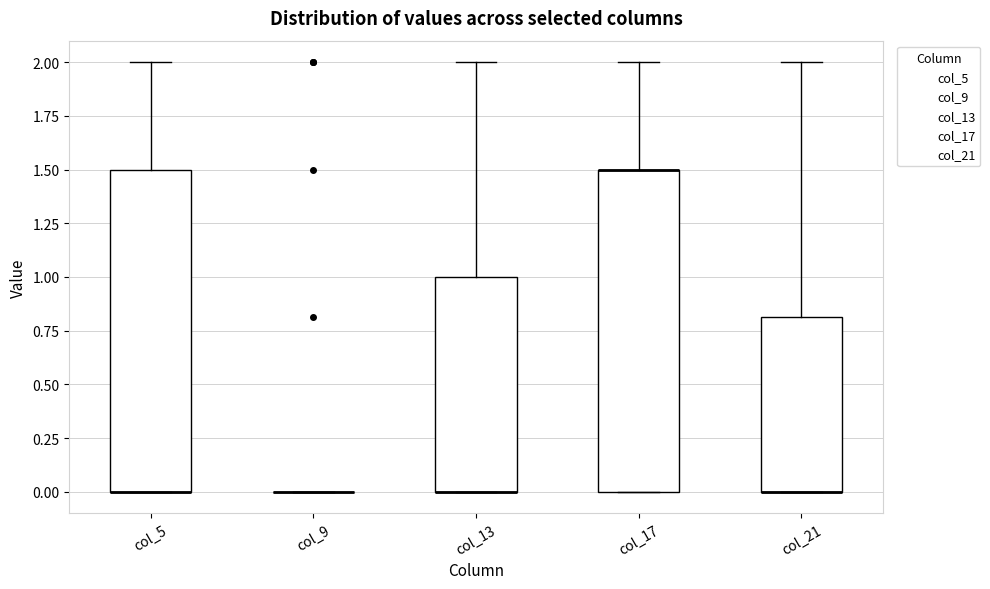

Reading left to right, read every box against the y-axis: the position of its median line, the range the box covers, and the ends of its whiskers. The values are not printed on the chart, so give them approximately, as read against the axis.

col_5: median 0.0 (drawn on the box's lower edge), box 0.0 to 1.5, whiskers 0.0 to 2.0
col_9: box collapsed to a line at 0.0, whiskers 0.0 to 0.0
col_13: median 0.0 (drawn on the box's lower edge), box 0.0 to 1.0, whiskers 0.0 to 2.0
col_17: median 1.5 (drawn on the box's upper edge), box 0.0 to 1.5, whiskers 0.0 to 2.0
col_21: median 0.0 (drawn on the box's lower edge), box 0.0 to 0.8, whiskers 0.0 to 2.0